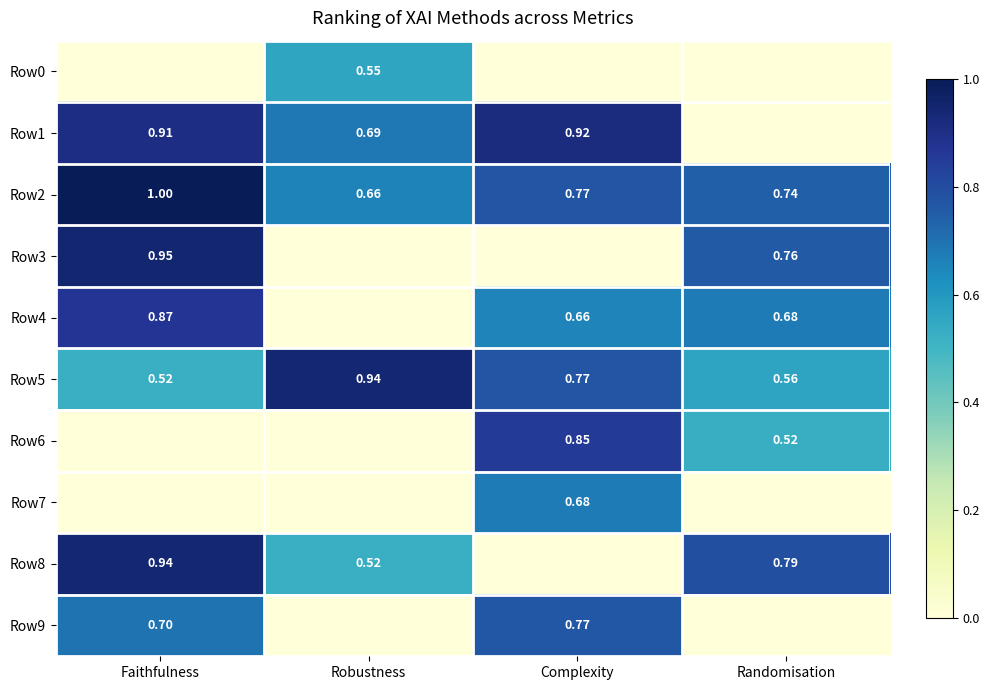

At which label is Row2 closest to 0?

Robustness